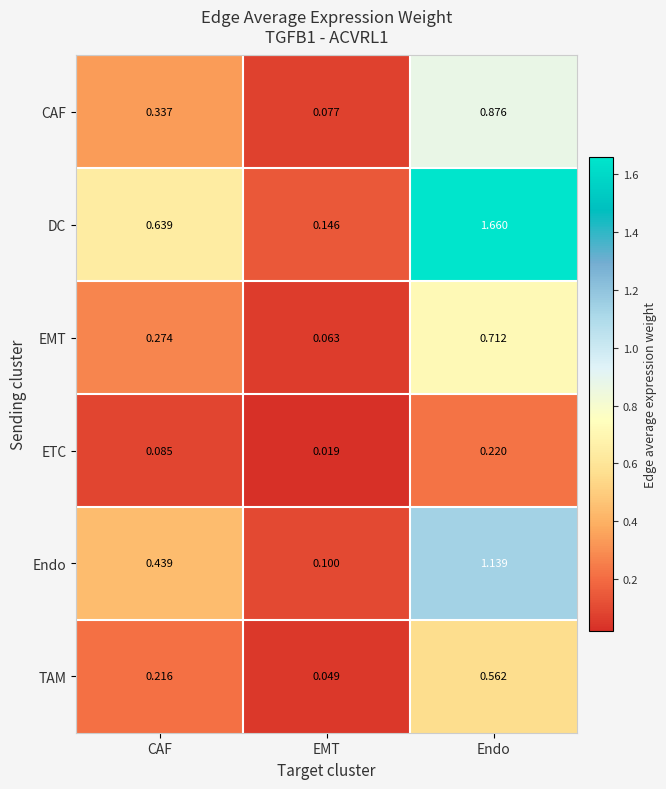

Which series changed the most between CAF and EMT?

DC